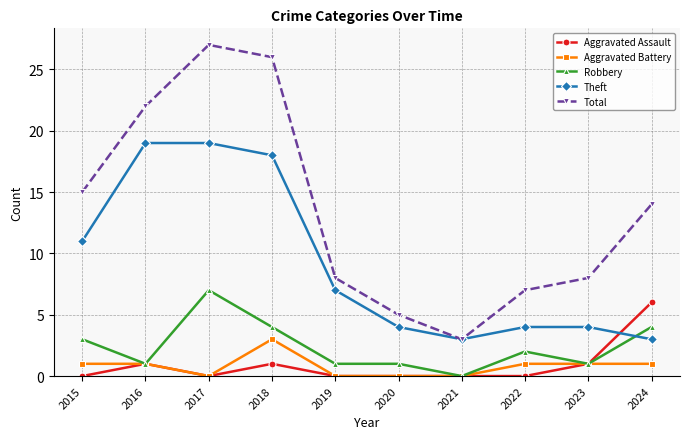

What are all the series names shown in the legend?

Aggravated Assault, Aggravated Battery, Robbery, Theft, Total